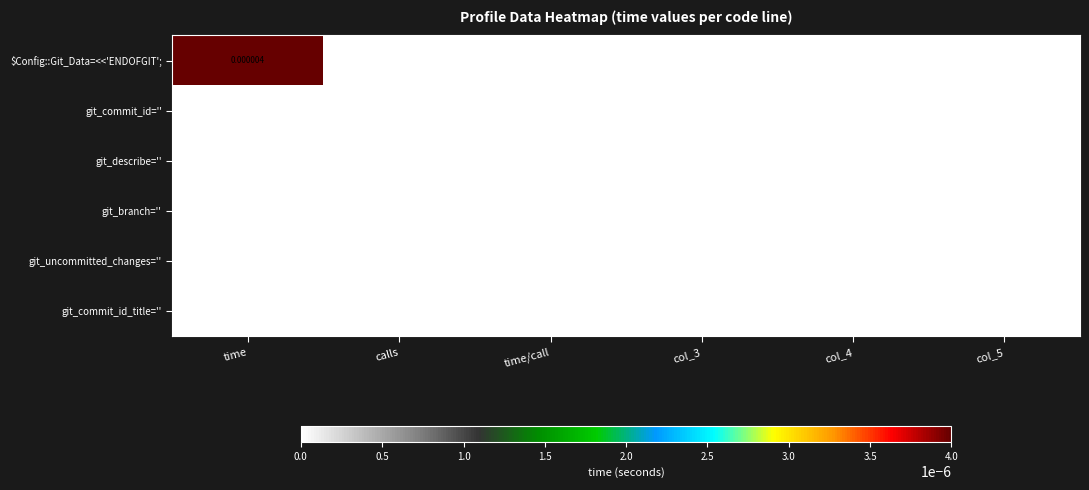

At which category is the sum across all series the highest?

time